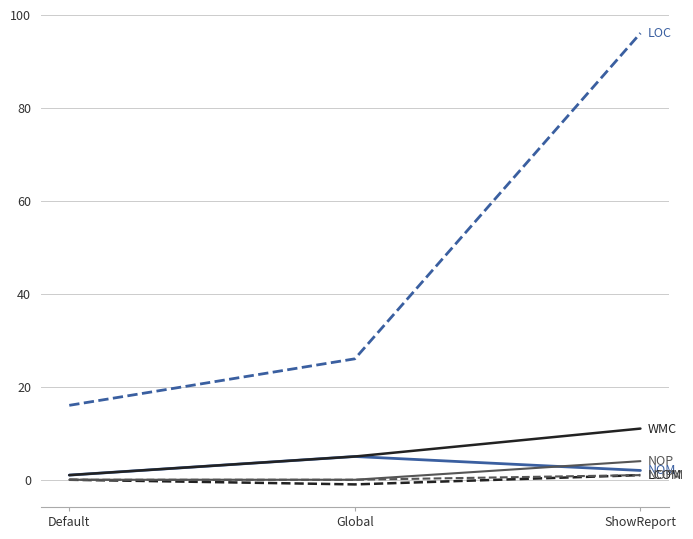

At which category is the sum across all series the highest?

ShowReport